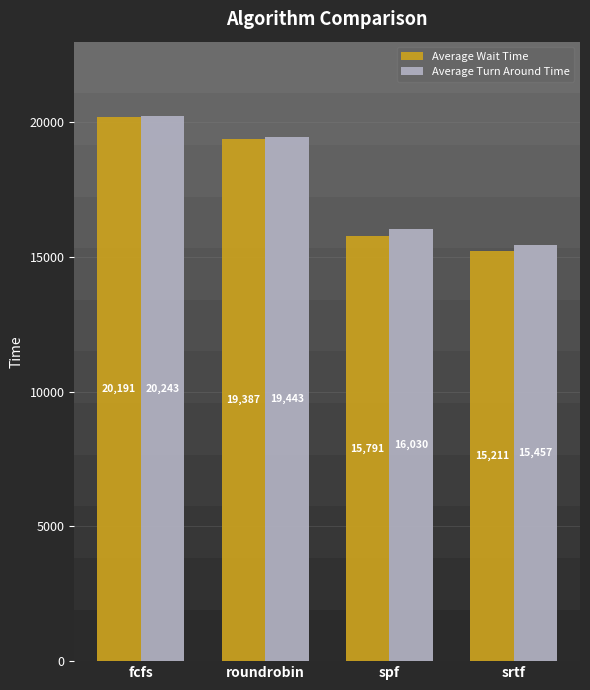

What is the difference between the maximum and minimum values in the Average Turn Around Time series?

4785.6